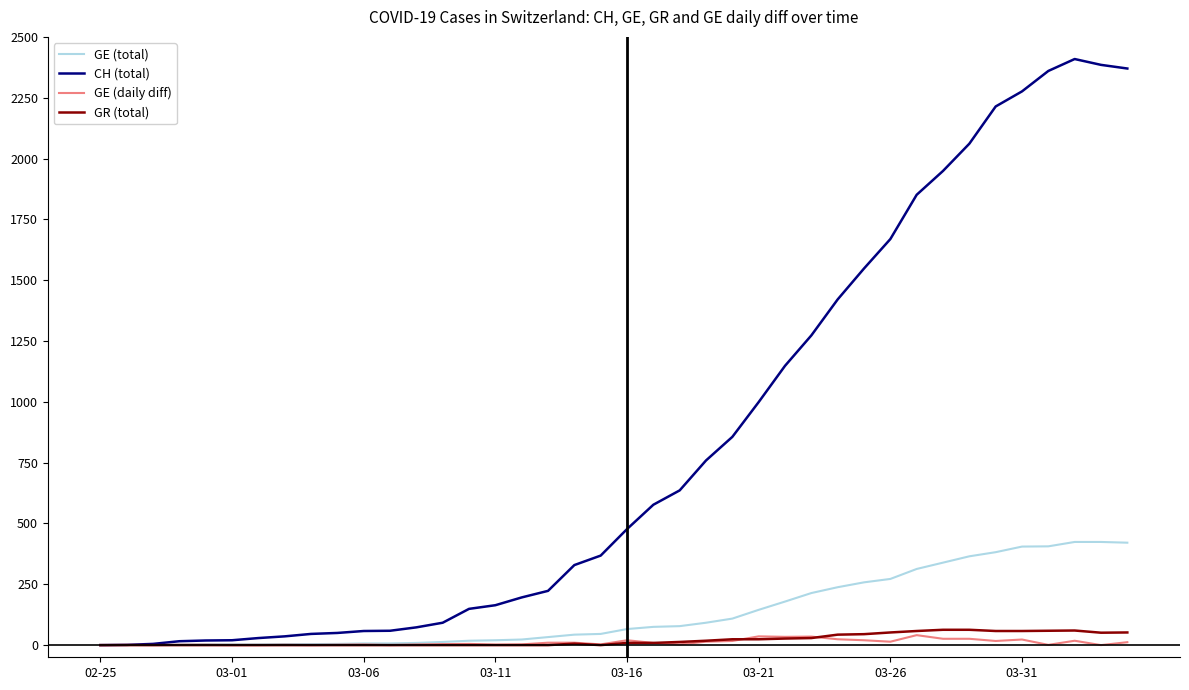

What is the highest value of the GE (total) series?

424